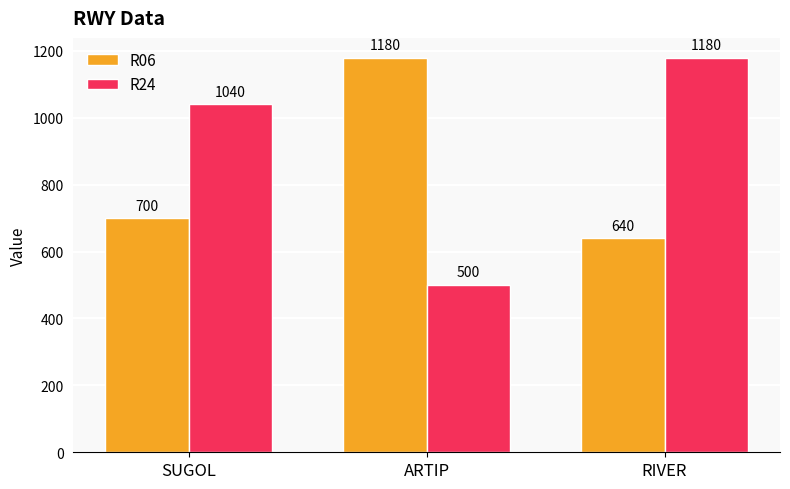

At how many categories does at least one series exceed 1034?

3